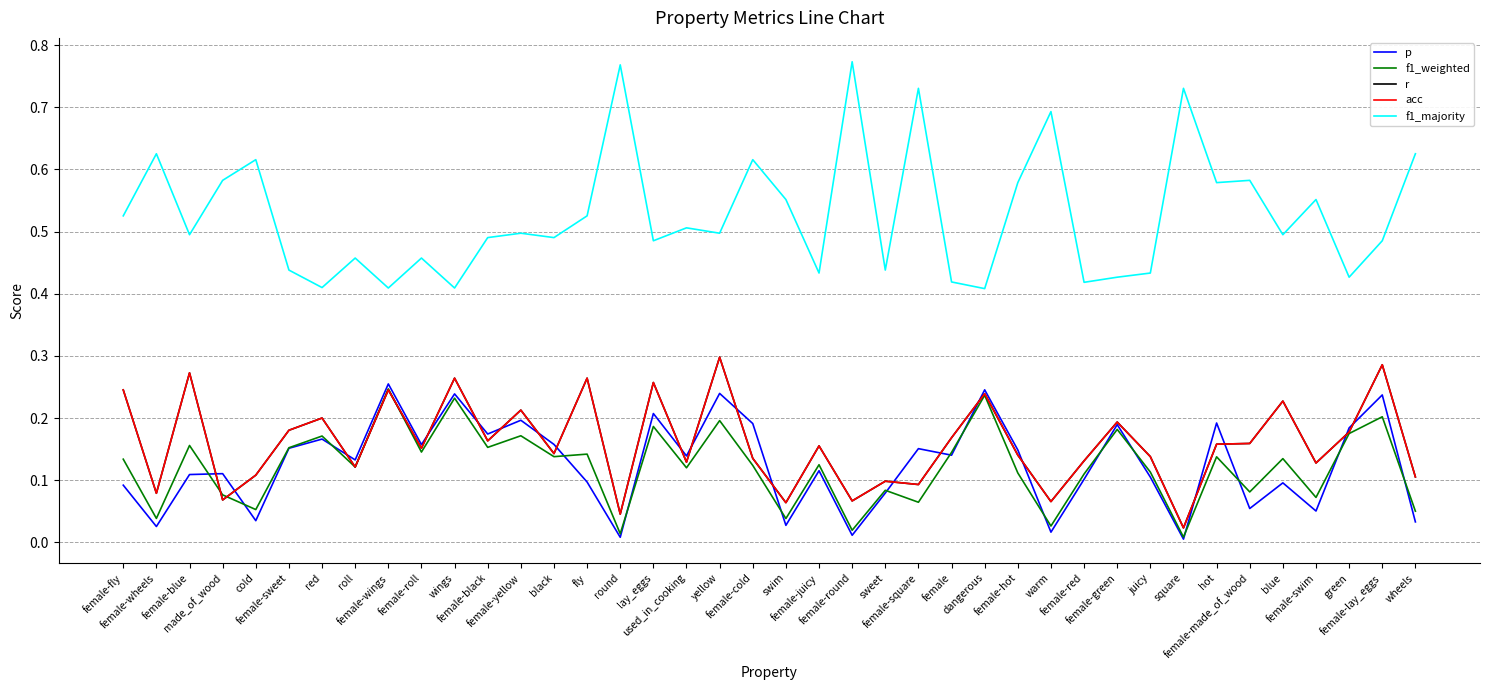

What position from the left is female?

26